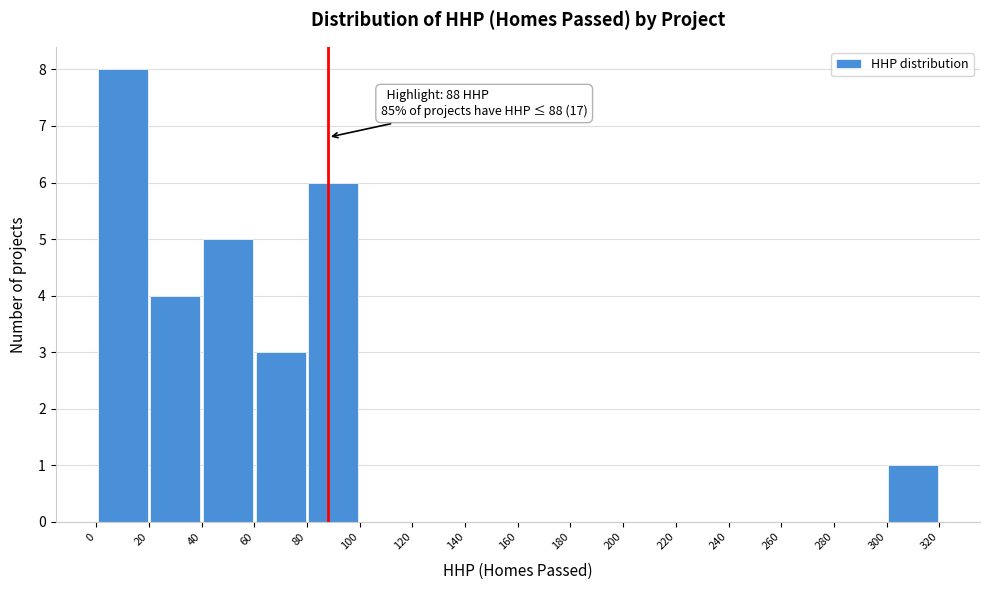

Which range on the x-axis has the tallest bar?

0 to 20